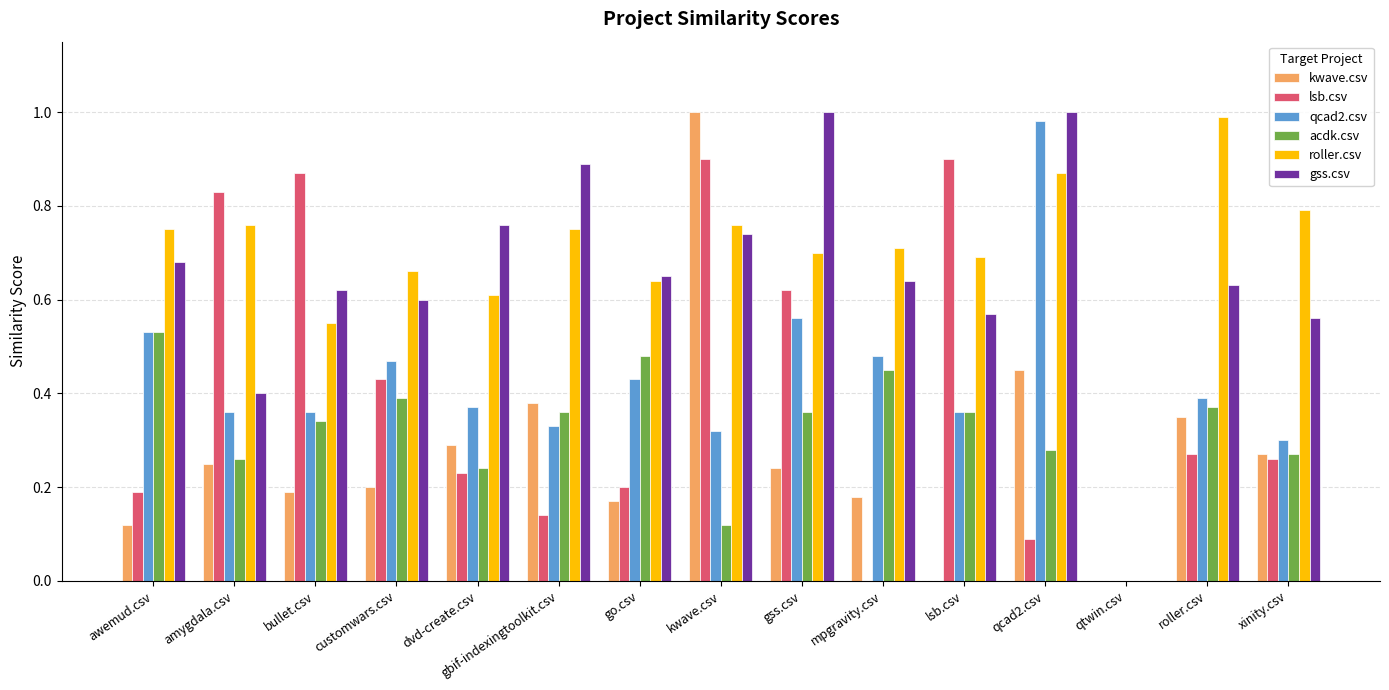

Between bullet.csv and mpgravity.csv, which series saw the biggest shift?

lsb.csv